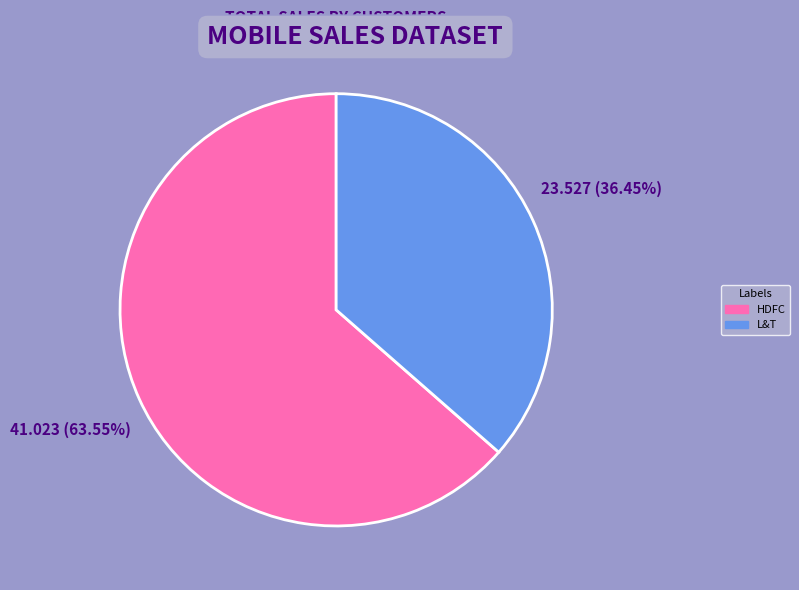

What percentage is the L&T slice, to the nearest percent?

36%